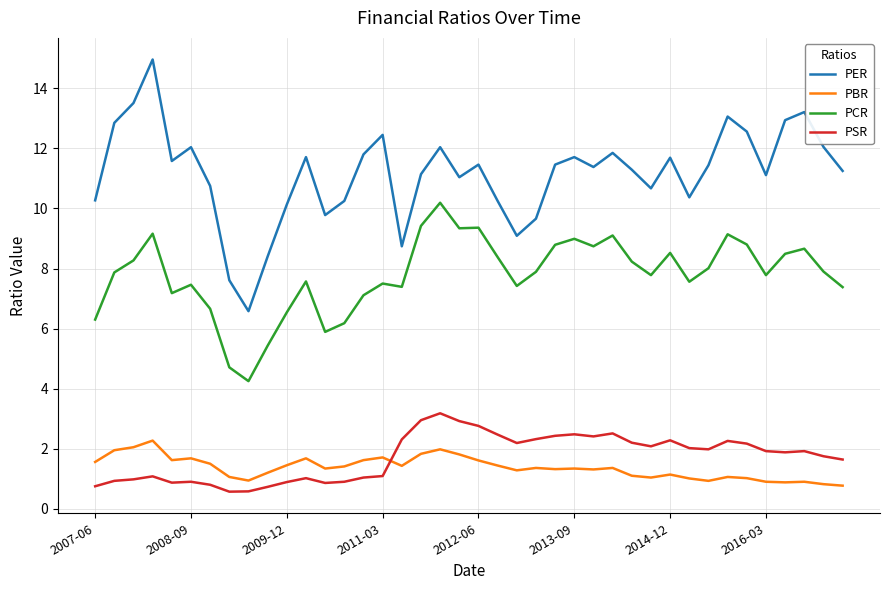

Which series has the largest total across all categories?

PER